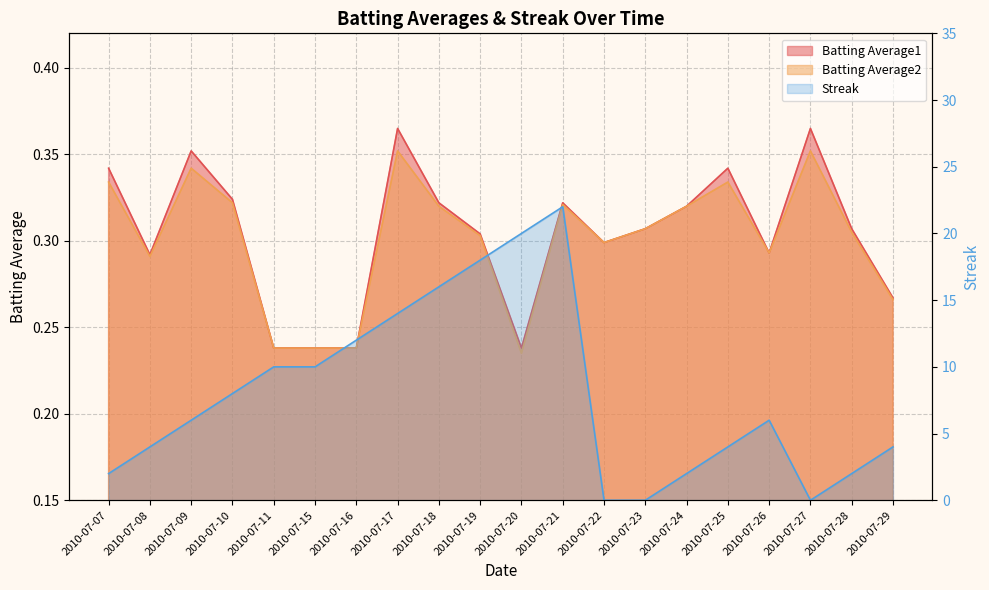

Which has a higher value, 2010-07-16 or 2010-07-23?

2010-07-23